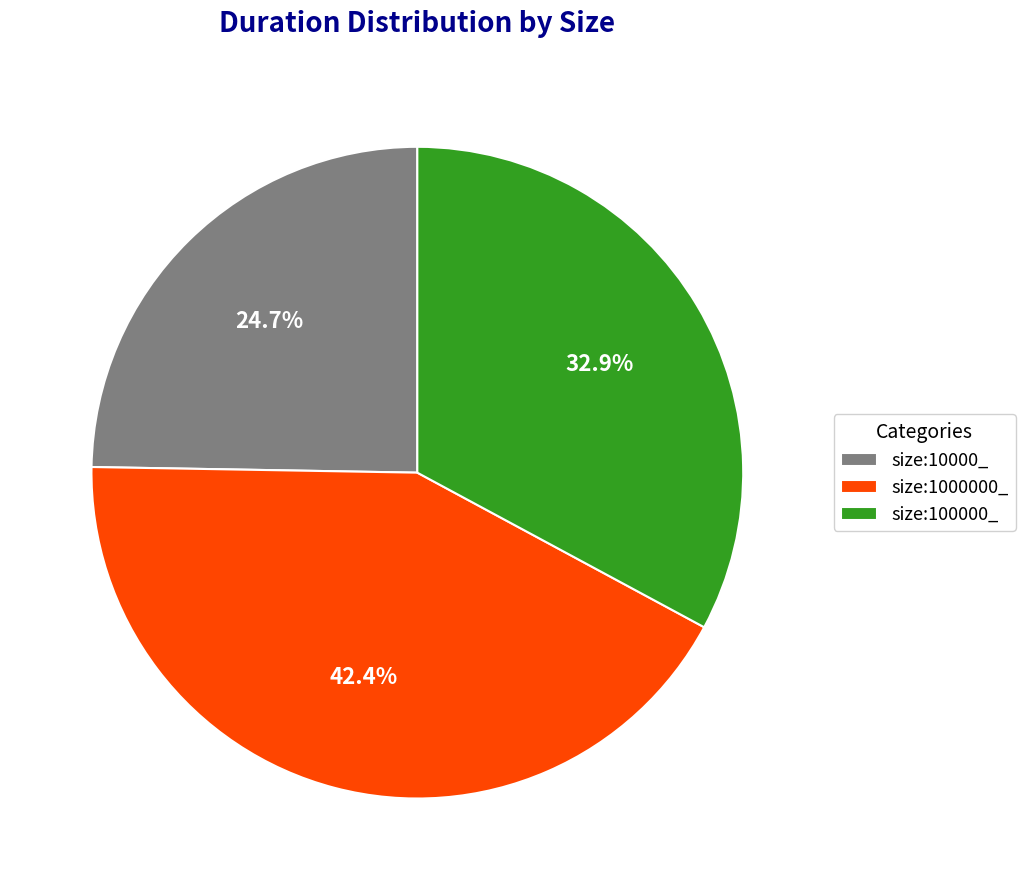

How much of the chart is everything except size:1000000_?

57.6%